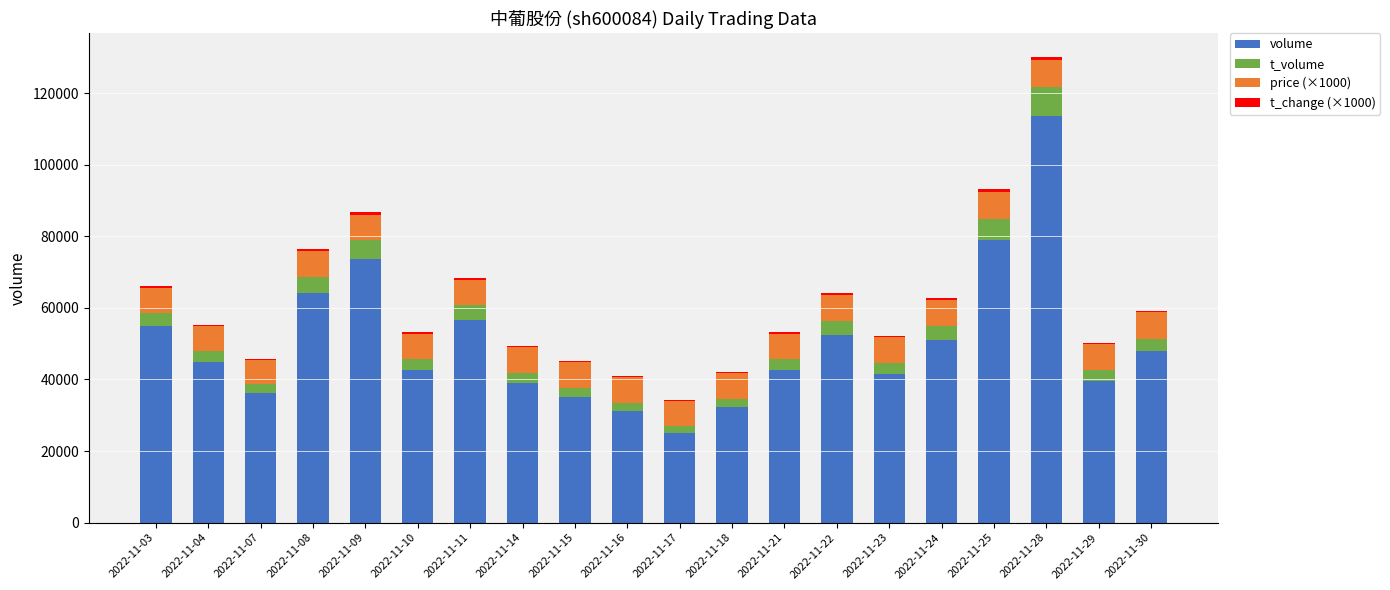

What is the average value of the volume series?

50188